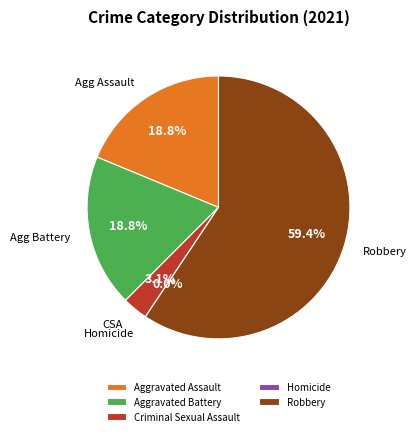

True or false: Criminal Sexual Assault accounts for 1% of the total.

False